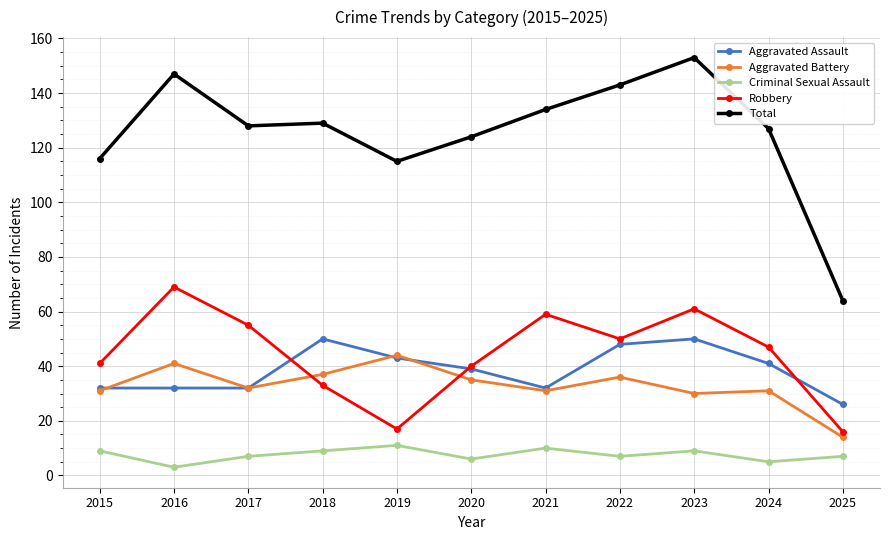

Is it true that Total equals 68 at 2015?

False